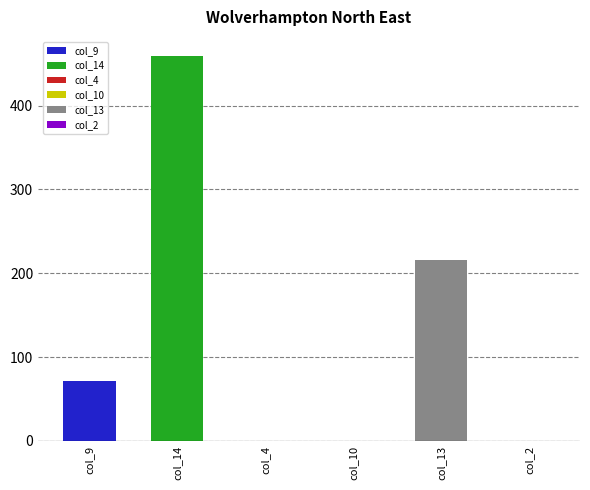

At which category is the sum across all series the highest?

col_14